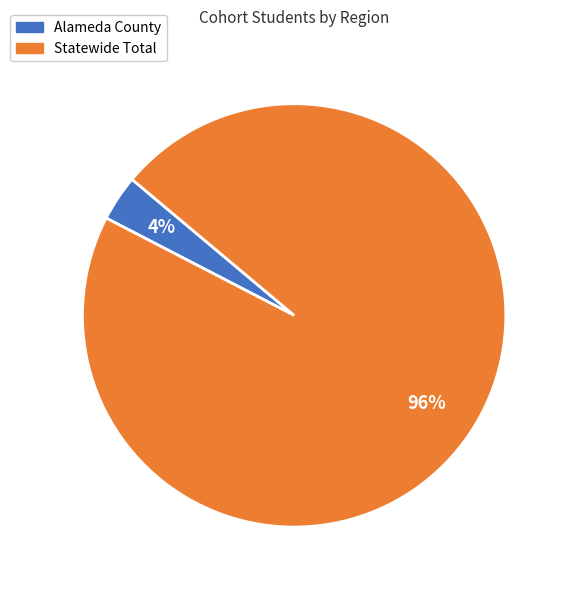

Between Alameda County and Statewide Total, which is larger?

Statewide Total